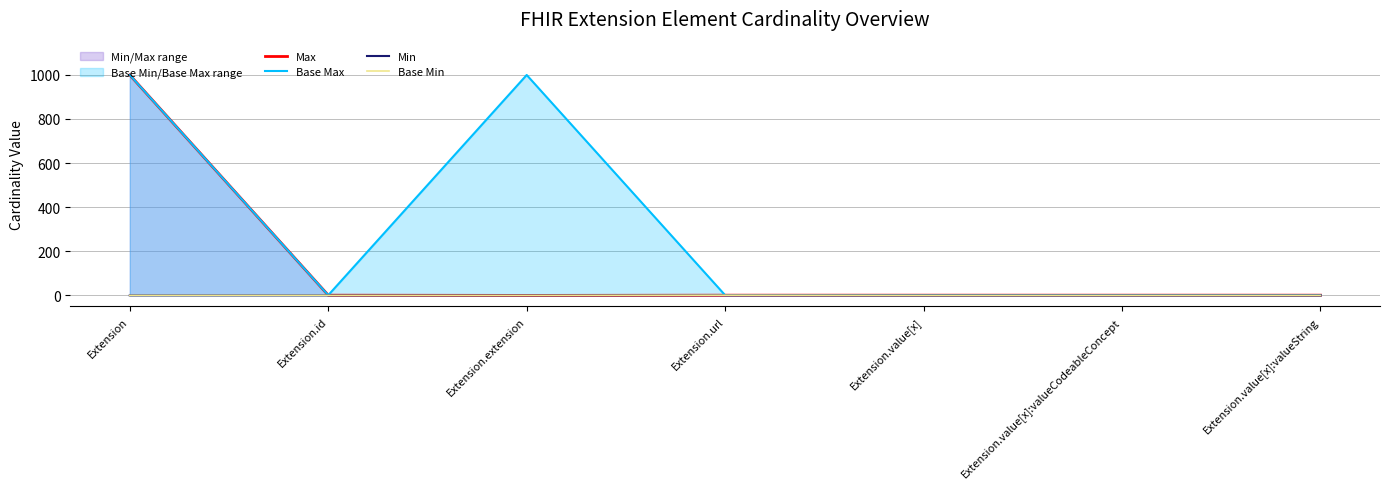

The Base Max series shows 999 at Extension.extension. True or false?

True